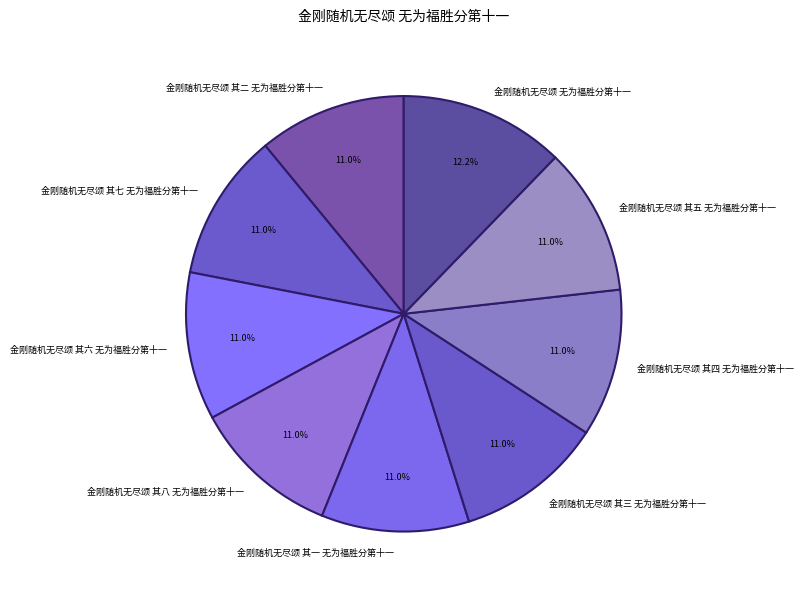

True or false: 金刚随机无尽颂 其二 无为福胜分第十一 accounts for 1% of the total.

False